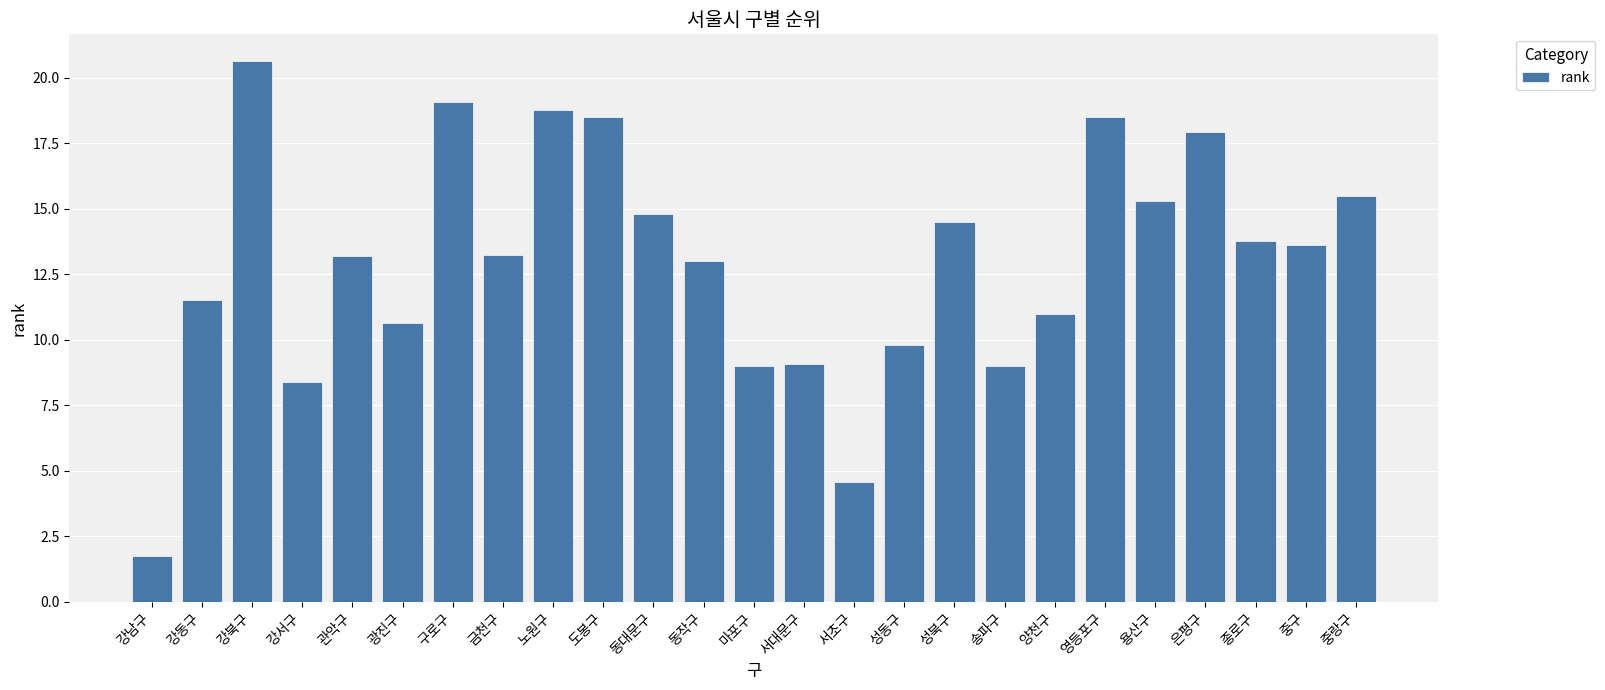

Count the number of categories in the chart.

25